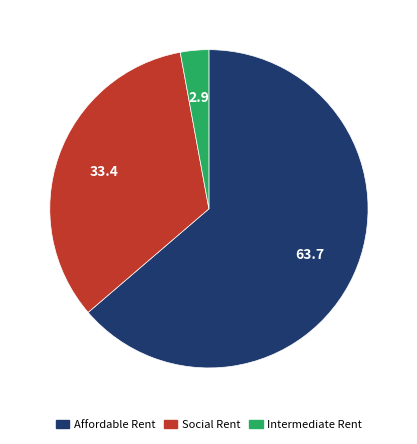

Between Affordable Rent and Intermediate Rent, which is larger?

Affordable Rent